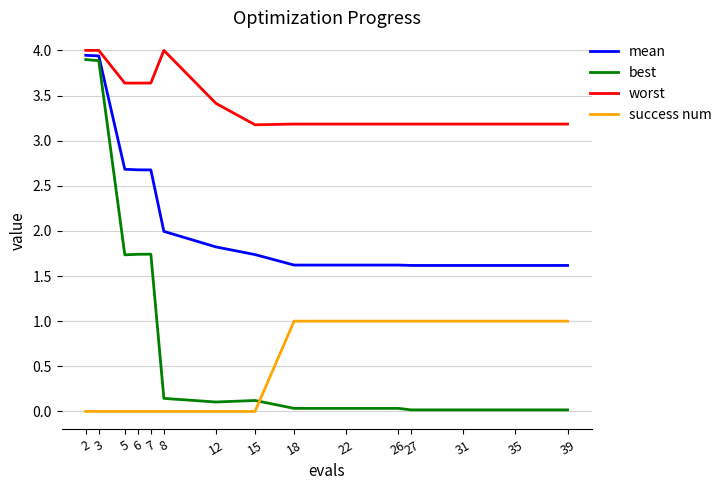

What is the greatest value displayed?

4.0